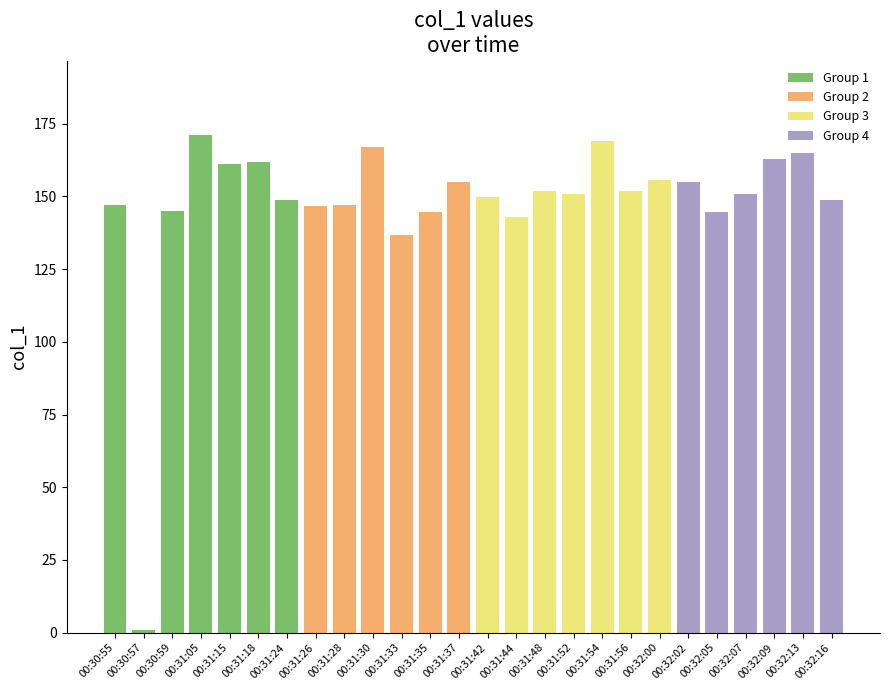

List the labels in order of value, largest first.

00:31:05, 00:31:54, 00:31:30, 00:32:13, 00:32:09, 00:31:18, 00:31:15, 00:32:00, 00:32:02, 00:31:37, 00:31:48, 00:31:56, 00:31:52, 00:32:07, 00:31:42, 00:31:24, 00:32:16, 00:31:28, 00:30:55, 00:31:26, 00:30:59, 00:31:35, 00:32:05, 00:31:44, 00:31:33, 00:30:57